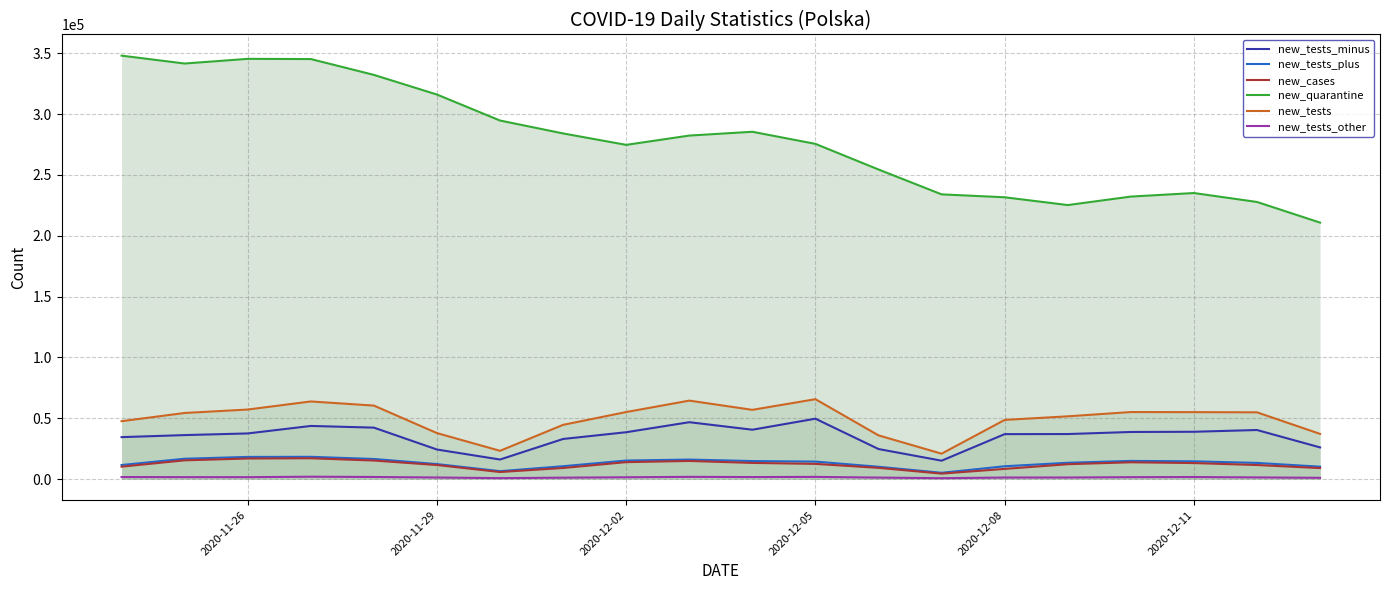

What is the approximate value of new_tests_other at 2020-12-08?

1202